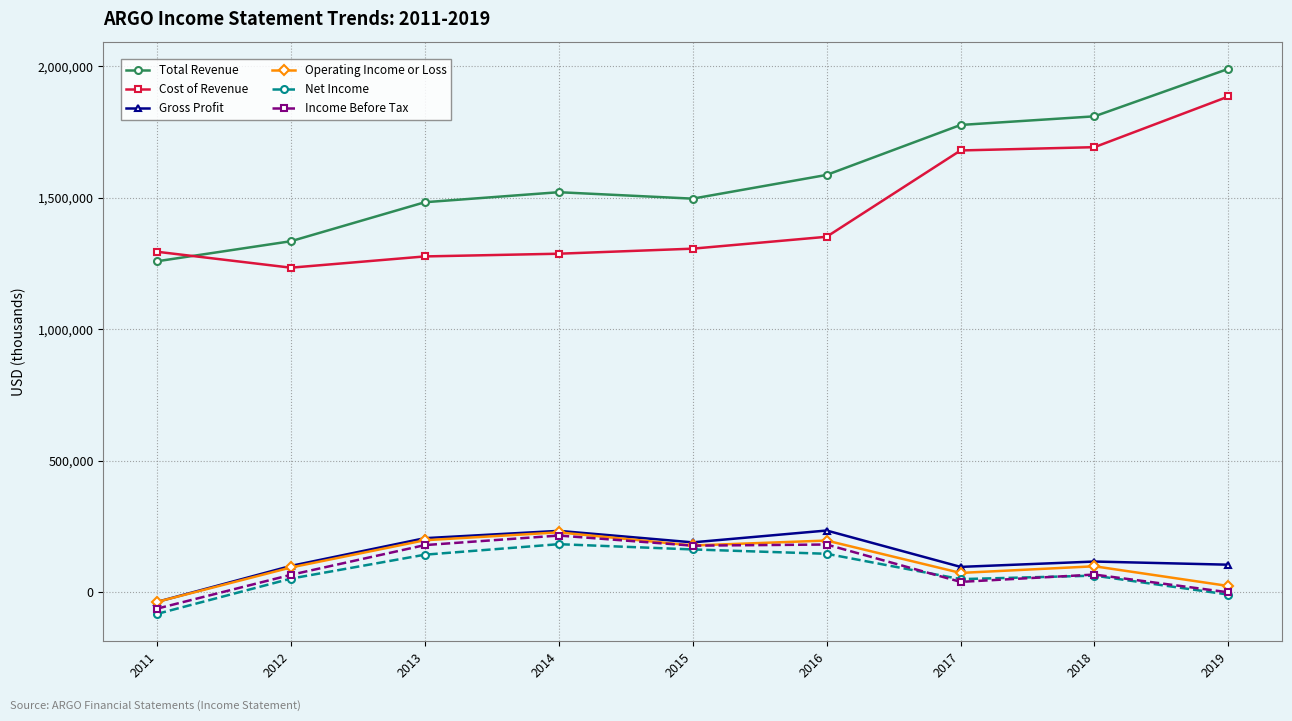

What is the value of the Income Before Tax point at the 8th from the left?

67700